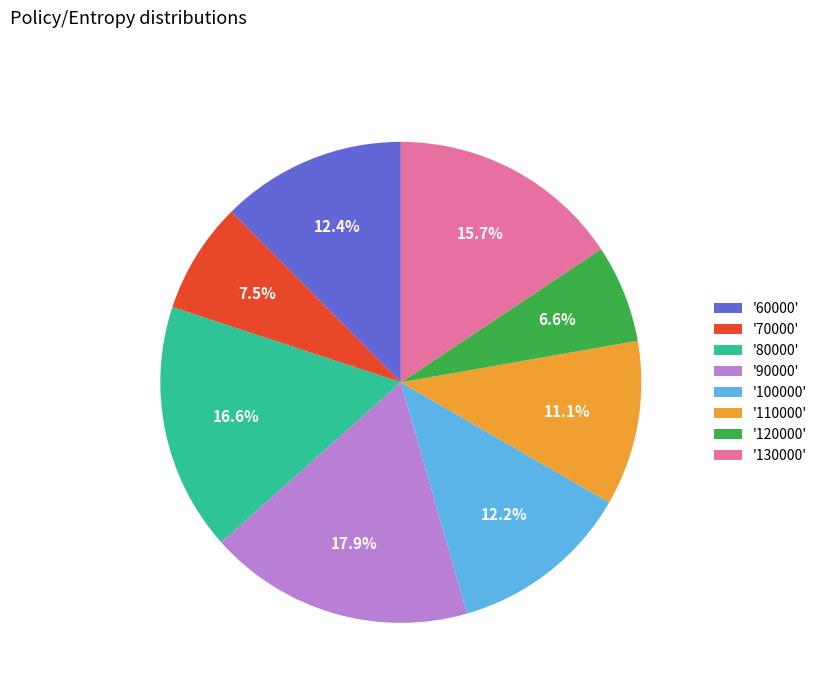

What percentage is NOT represented by '130000'?

84.3%